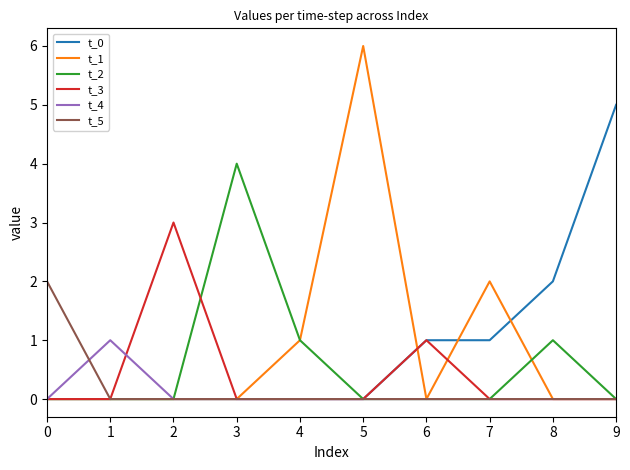

How many lines are shown in the chart?

6